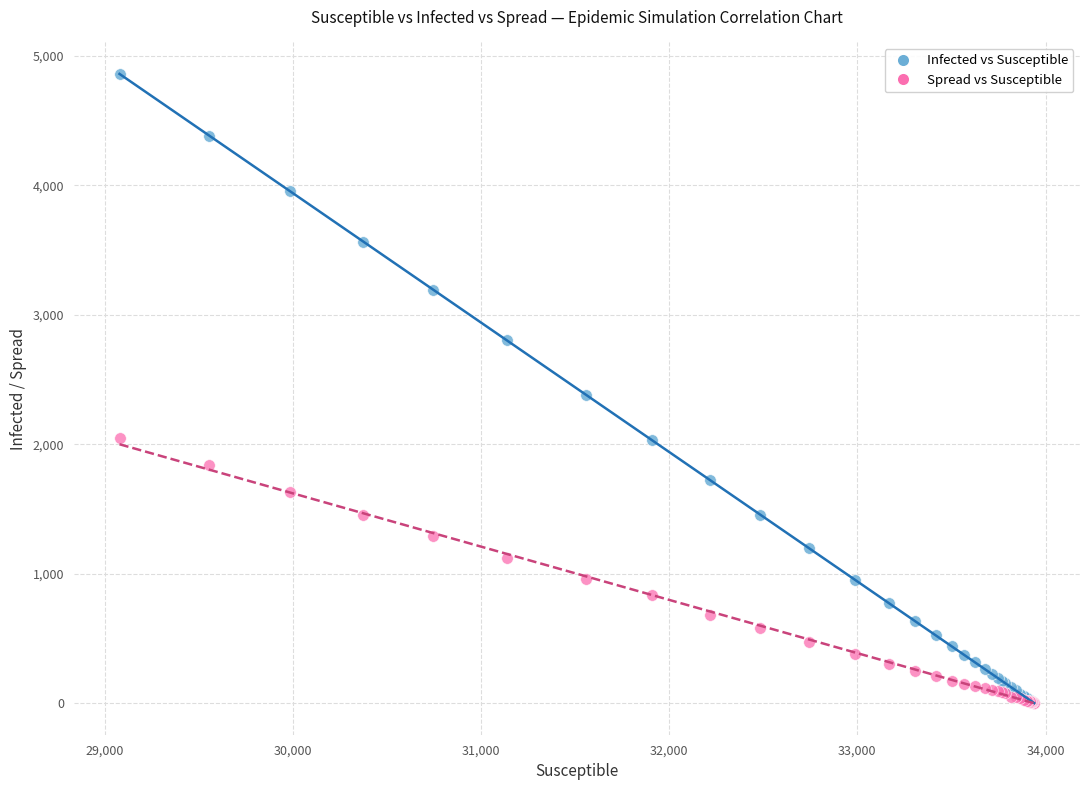

Which series contains the highest Y value?

Infected vs Susceptible